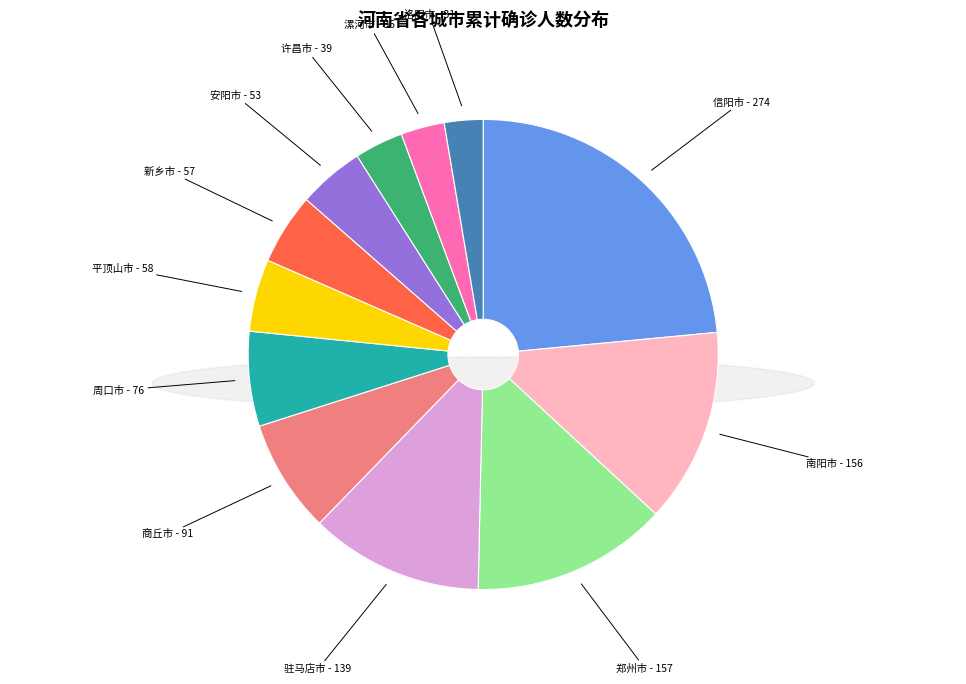

To the nearest percent, what percentage of the pie is 漯河市?

3%